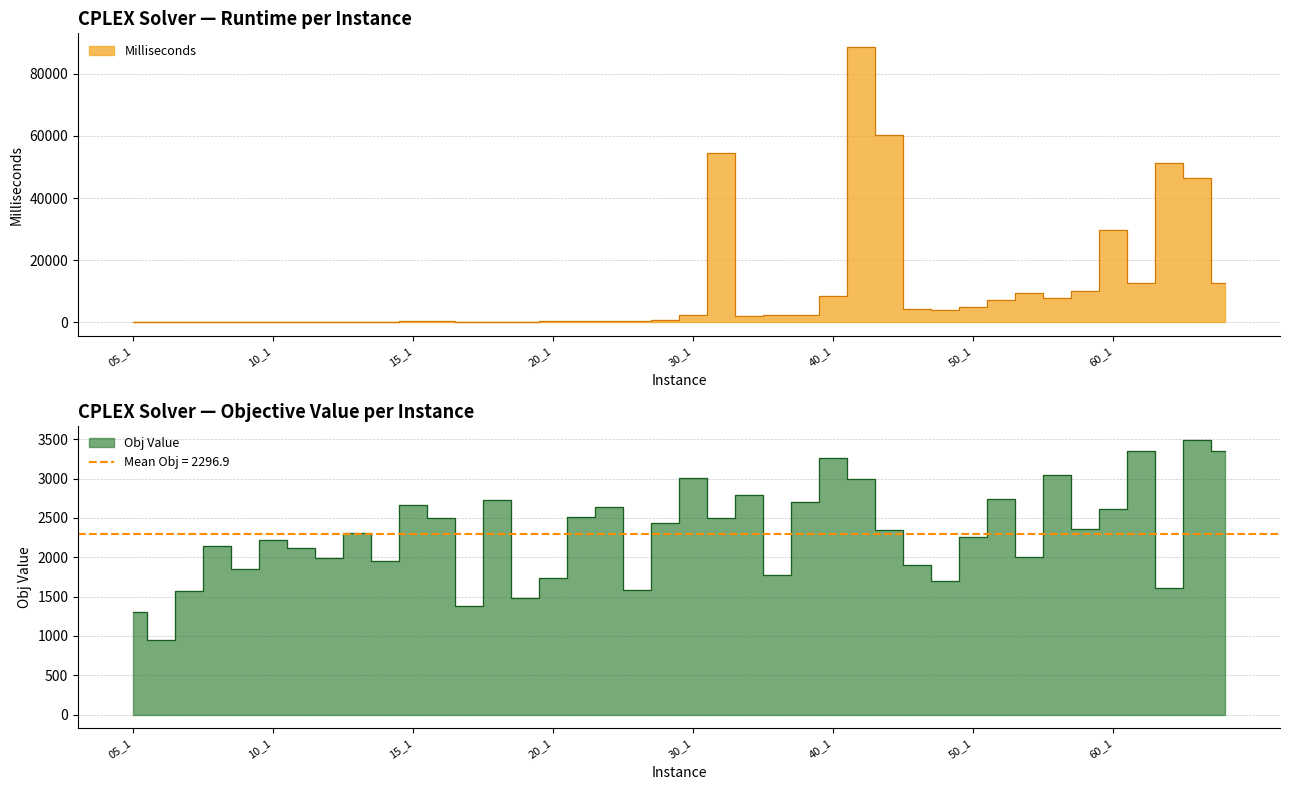

What is the difference between the maximum and second lowest values in the Obj Value series?

2189.4